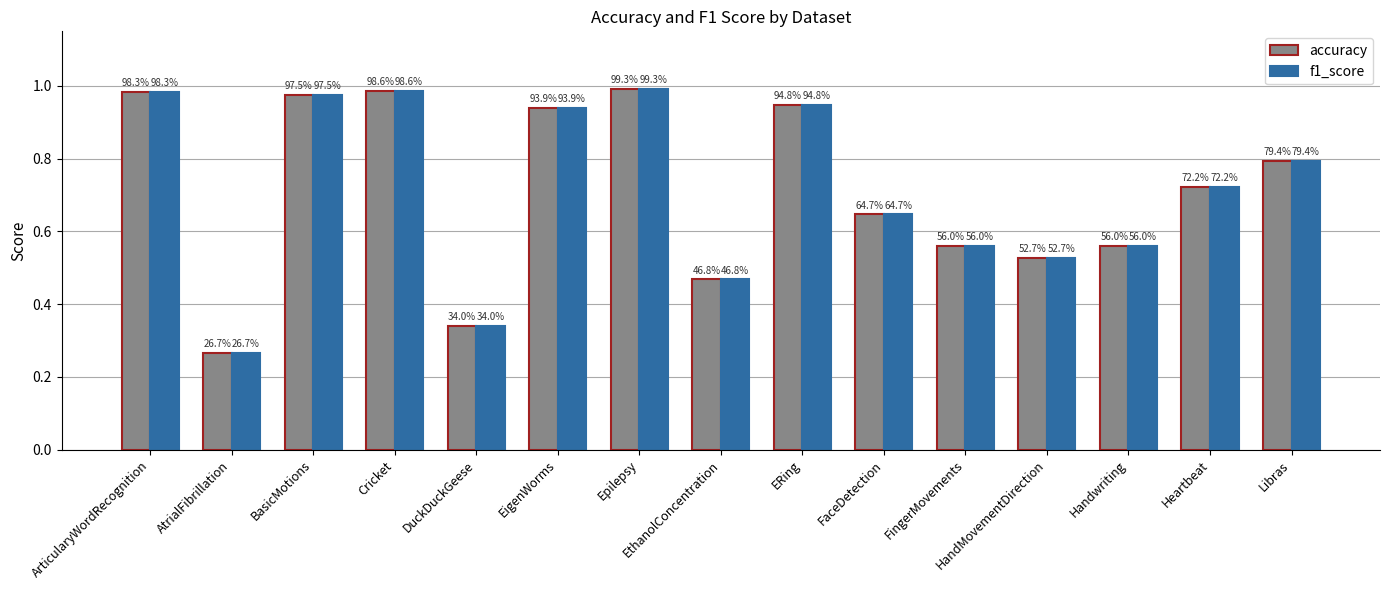

List the labels in order of f1_score value, largest first.

Epilepsy, Cricket, ArticularyWordRecognition, BasicMotions, ERing, EigenWorms, Libras, Heartbeat, FaceDetection, FingerMovements, Handwriting, HandMovementDirection, EthanolConcentration, DuckDuckGeese, AtrialFibrillation